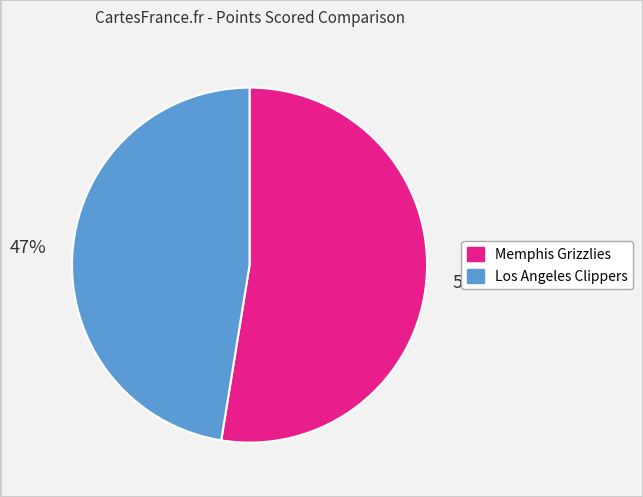

Combined, do Los Angeles Clippers and Memphis Grizzlies account for over 50%?

Yes